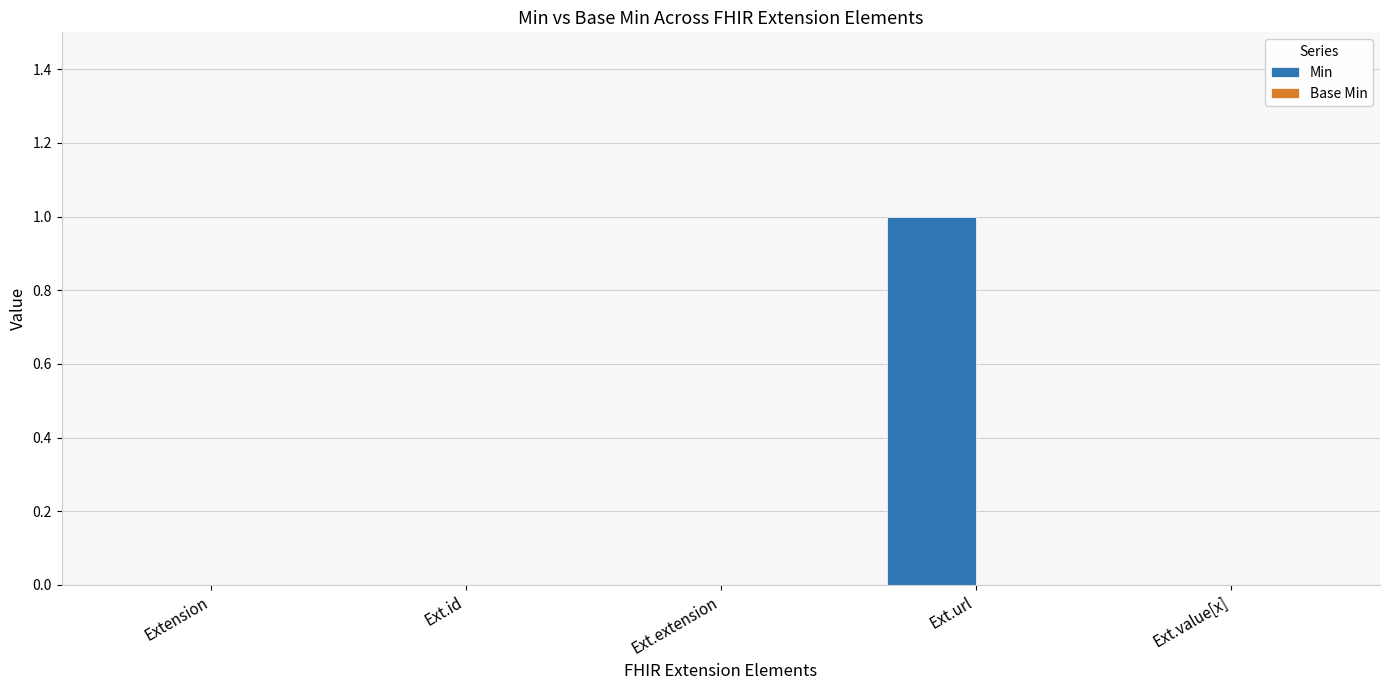

Between Ext.url and Ext.value[x], which is larger?

Ext.url